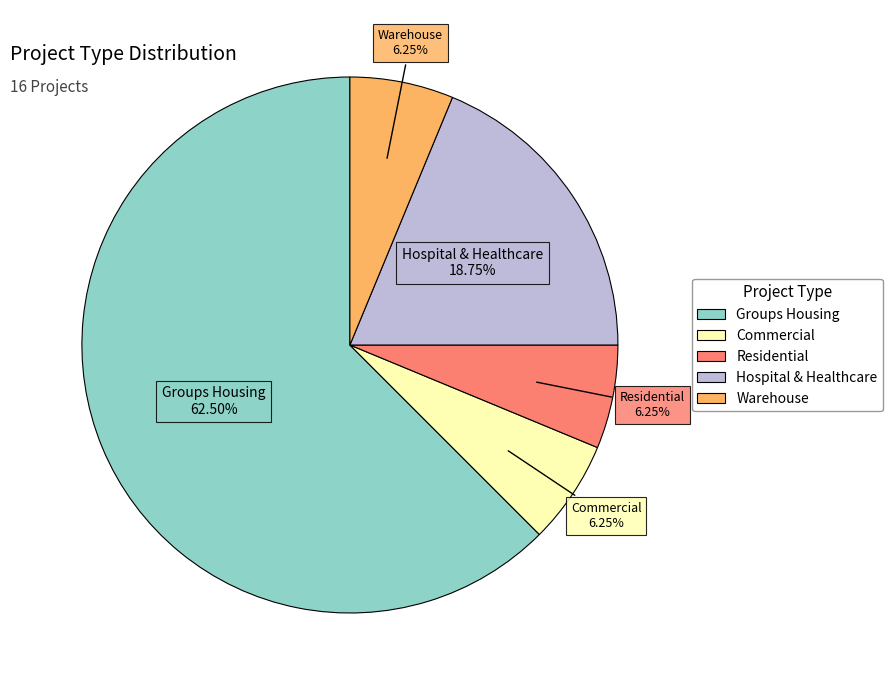

What is the ratio of the value at Residential to the value at Commercial?

1.0